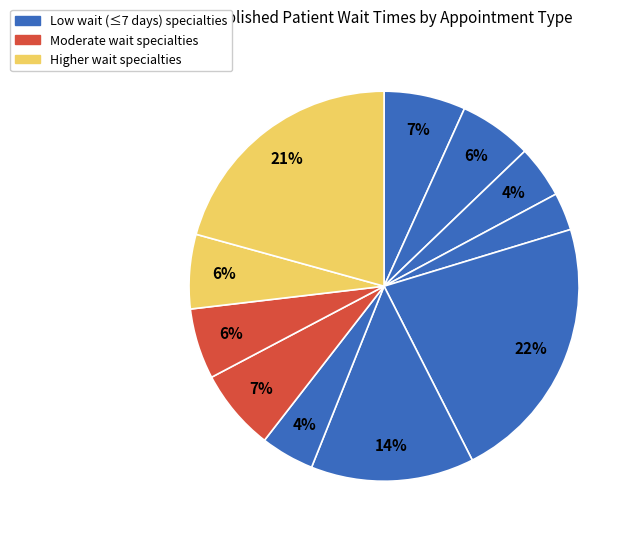

Is there a majority slice in this chart?

No